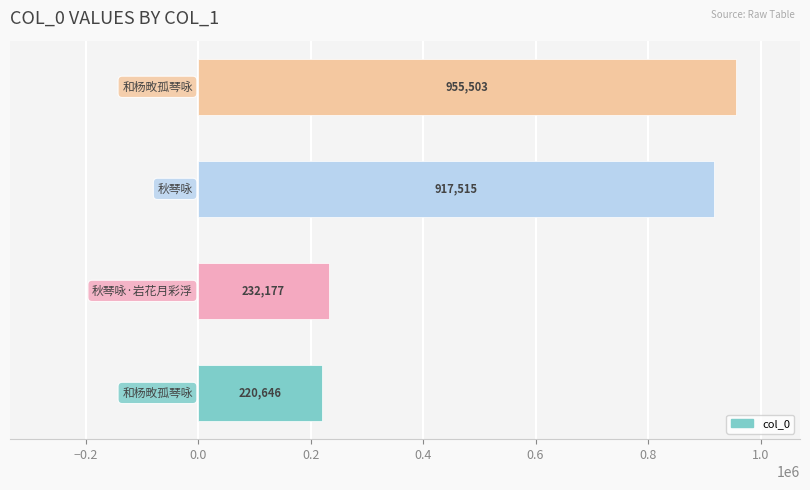

What is the difference between the maximum and minimum values?

734857